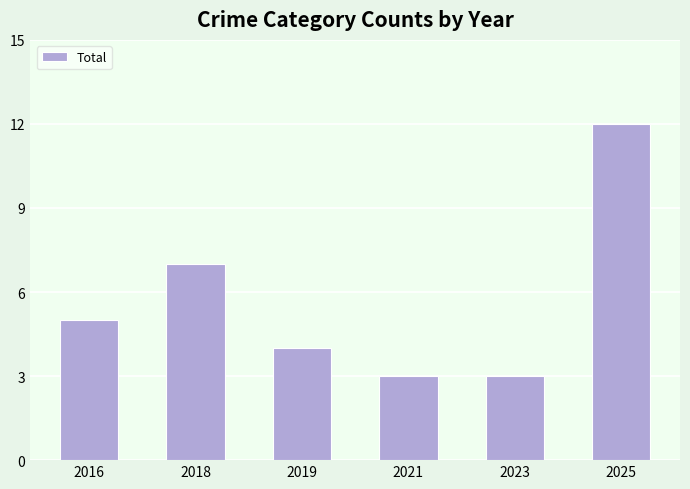

What is the ratio of the value at 2019 to the value at 2021?

1.3